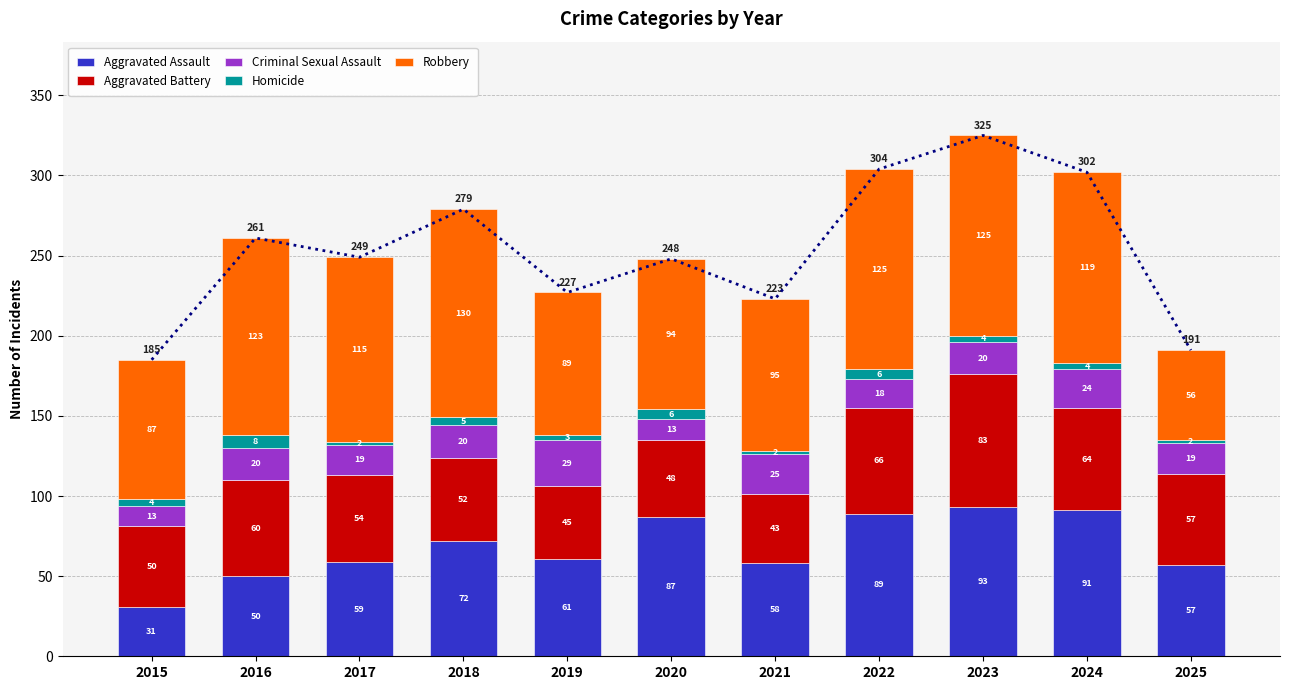

What is the sum of the Homicide values at 2022 and 2024?

10